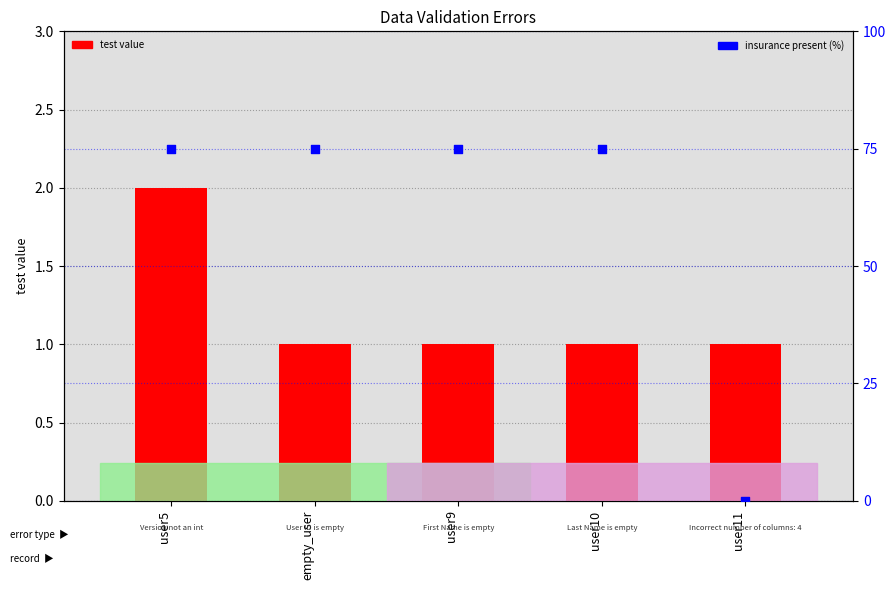

Is the value of test (version/field value) at user9 greater than the value of insurance present (%) at user11?

Yes